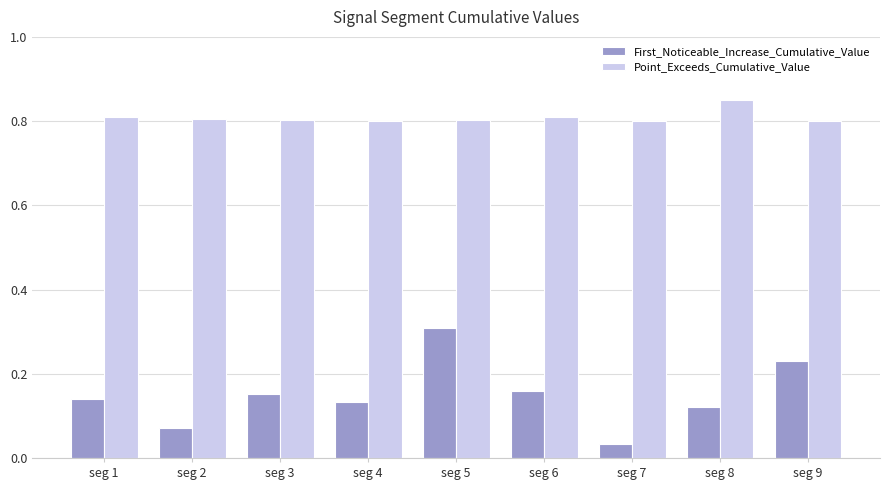

Are the bars horizontal?

No